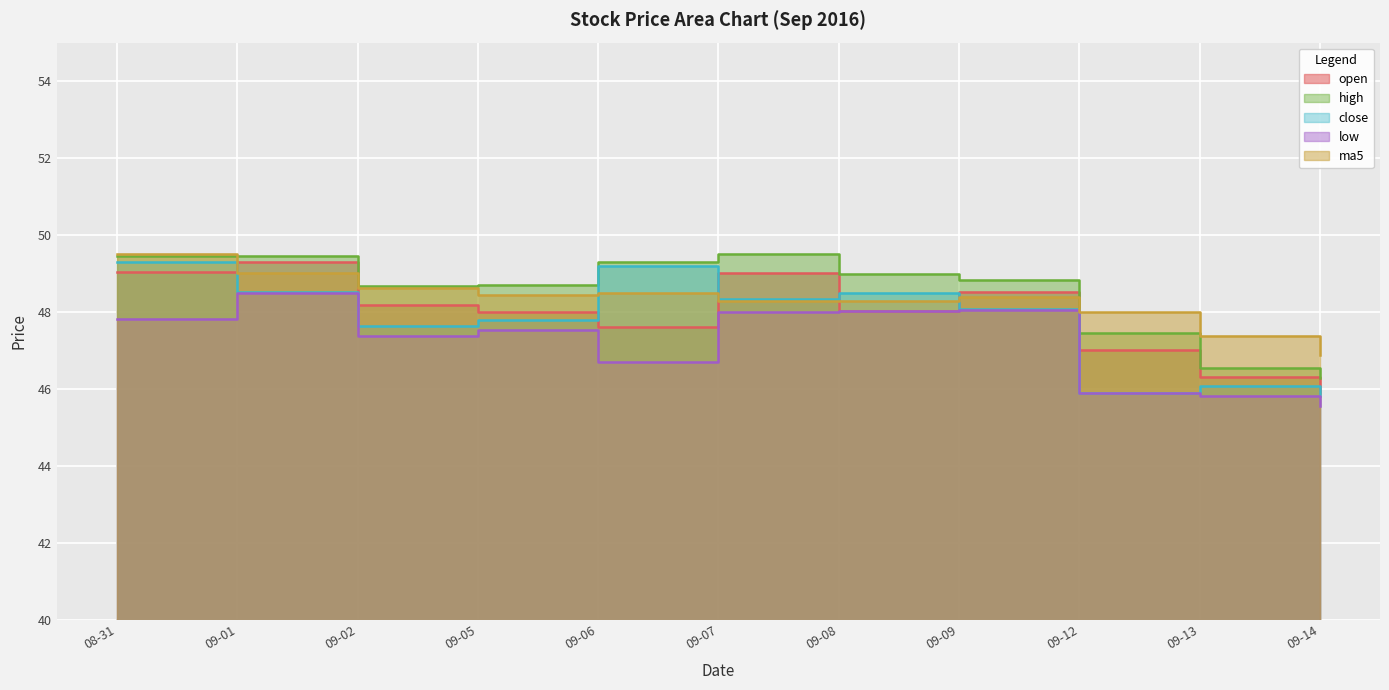

At which label is low closest to 47?

09-06